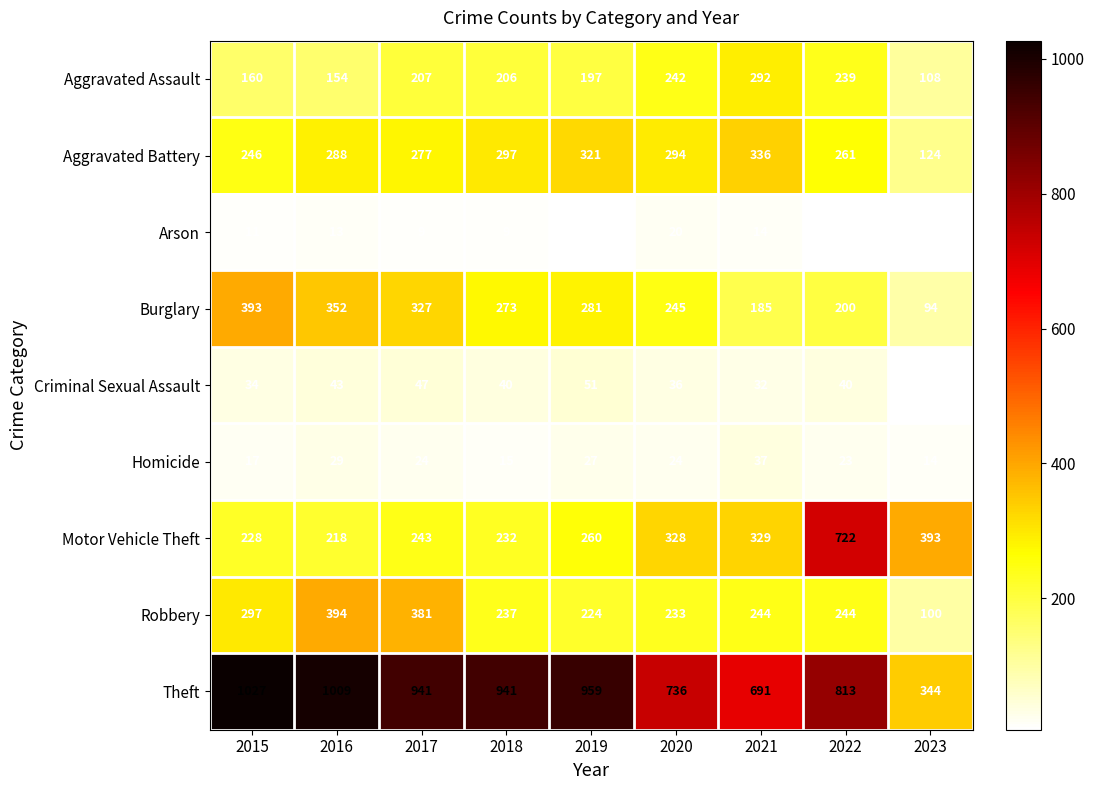

What is the difference between the maximum and second lowest values in the Arson series?

15